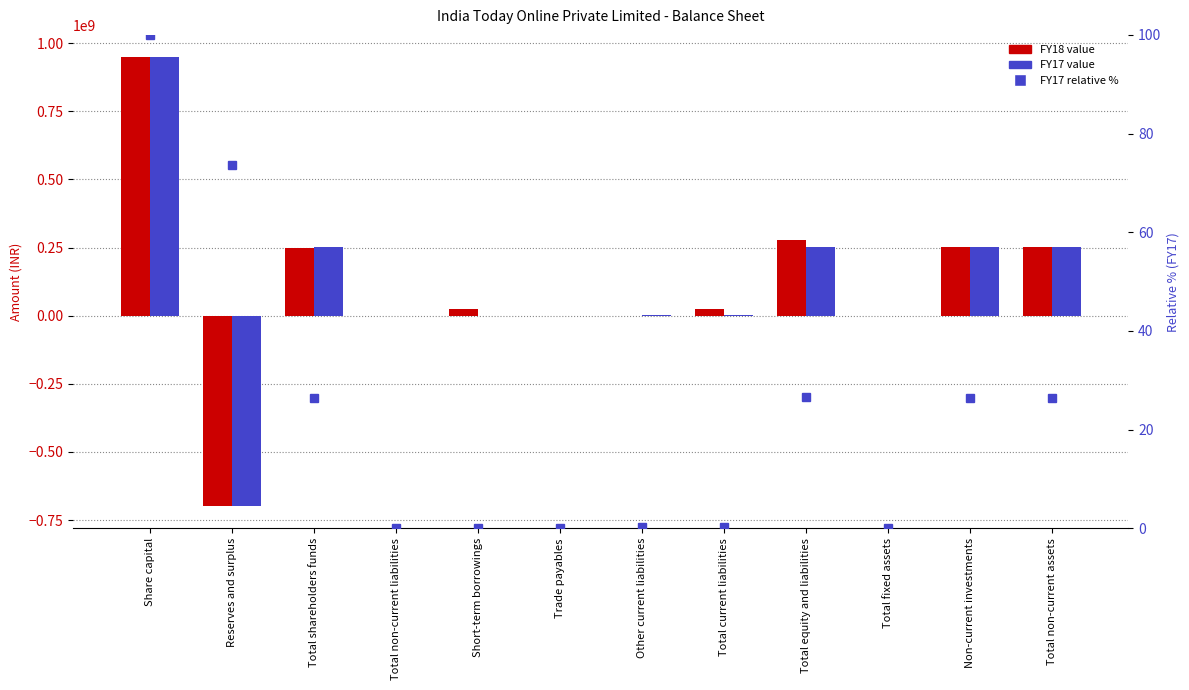

Where is FY18 nearest to the value 124915500?

Total current liabilities